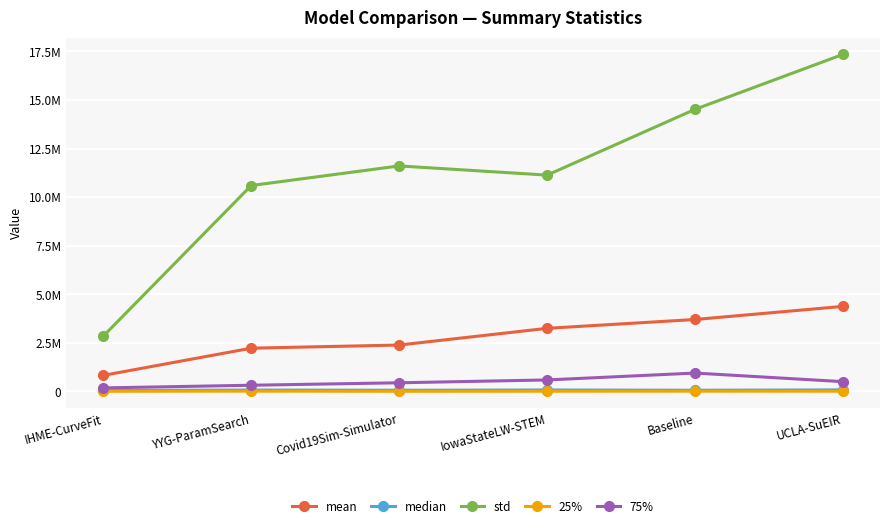

What is the label of the 4th point from the left?

IowaStateLW-STEM